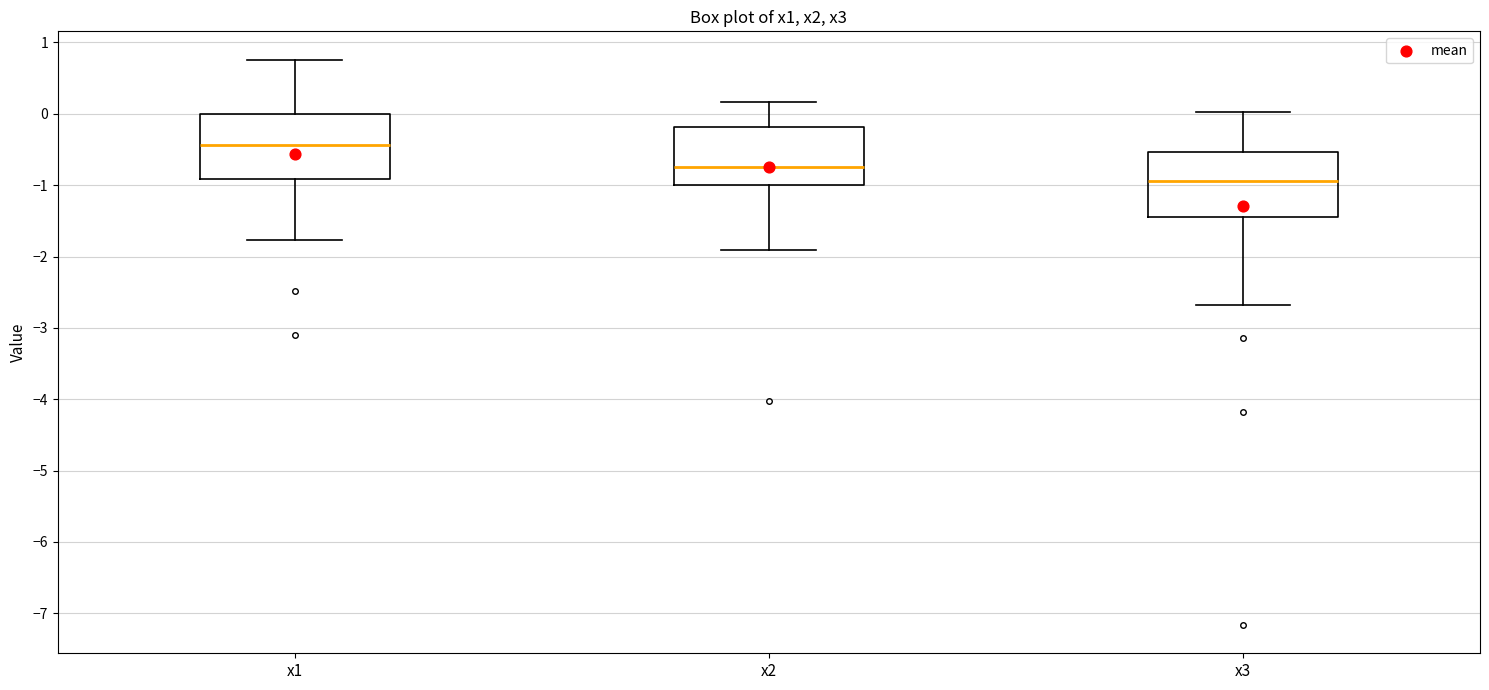

Reading left to right, read every box against the y-axis: the position of its median line, the range the box covers, and the ends of its whiskers. The values are not printed on the chart, so give them approximately, as read against the axis.

x1: median -0.4, box -0.9 to 0.0, whiskers -1.8 to 0.8
x2: median -0.8, box -1.0 to -0.2, whiskers -1.9 to 0.2
x3: median -0.9, box -1.4 to -0.5, whiskers -2.7 to 0.0